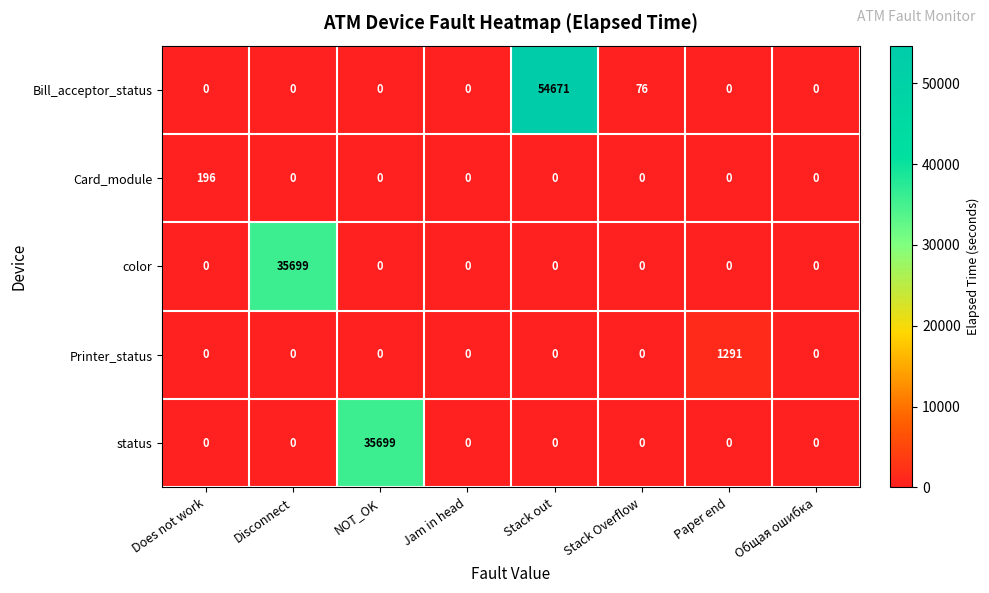

What is the difference between the maximum and second lowest values in the color series?

35699